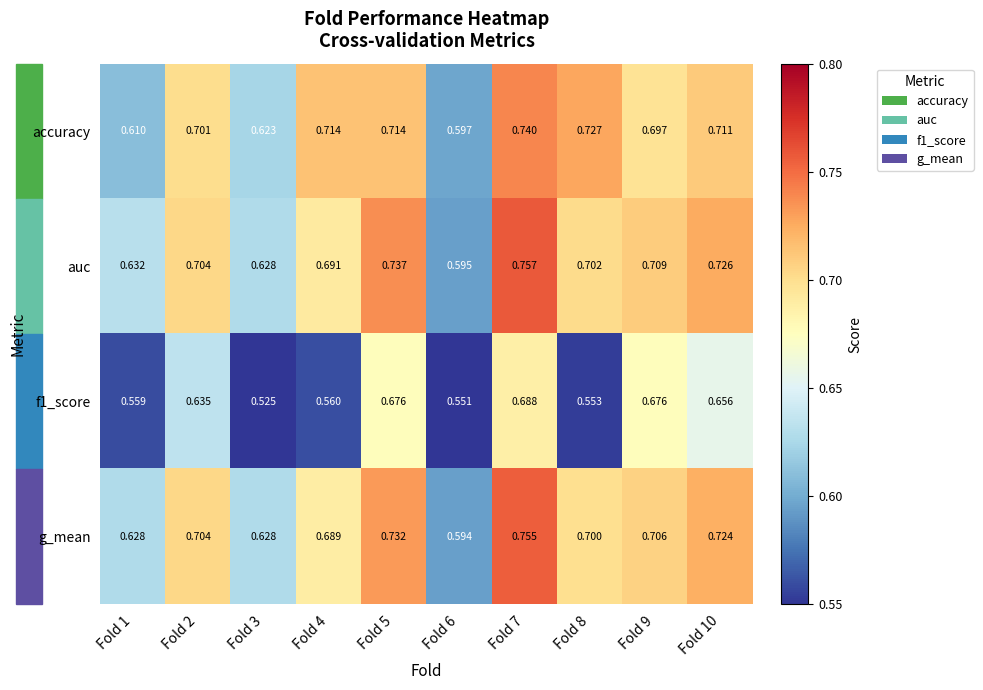

How many distinct data groups are displayed?

4